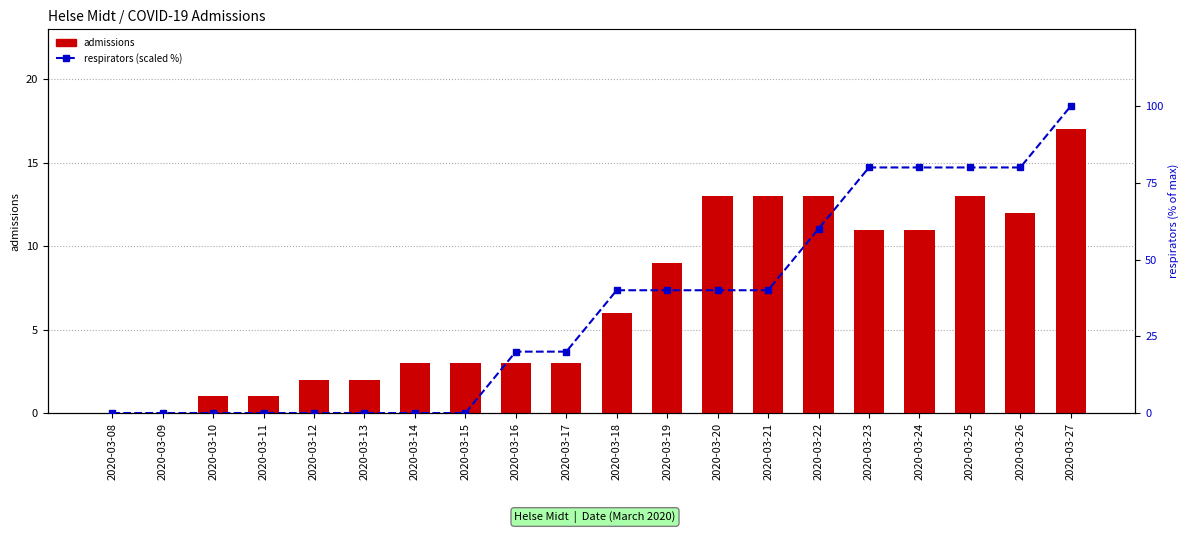

What are all the series names shown in the legend?

admissions, respirators (scaled)